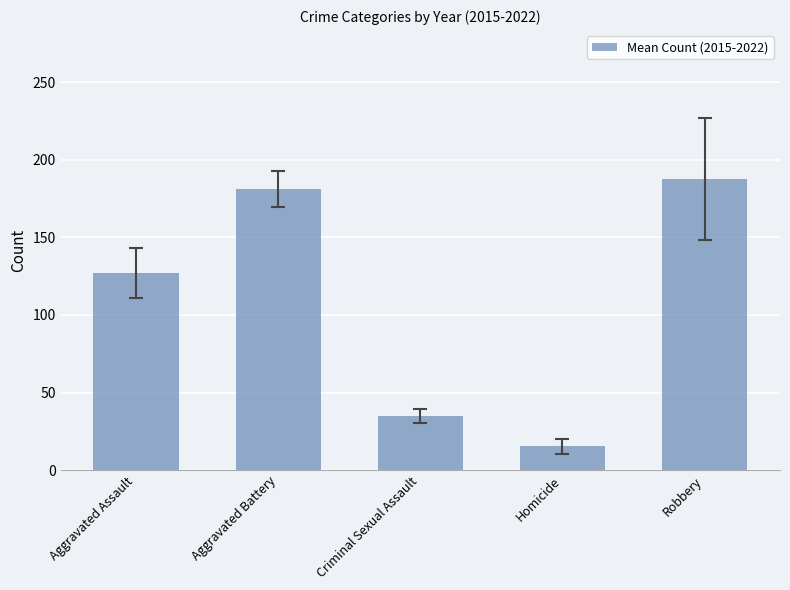

Which label corresponds to the smallest value in the chart?

Homicide